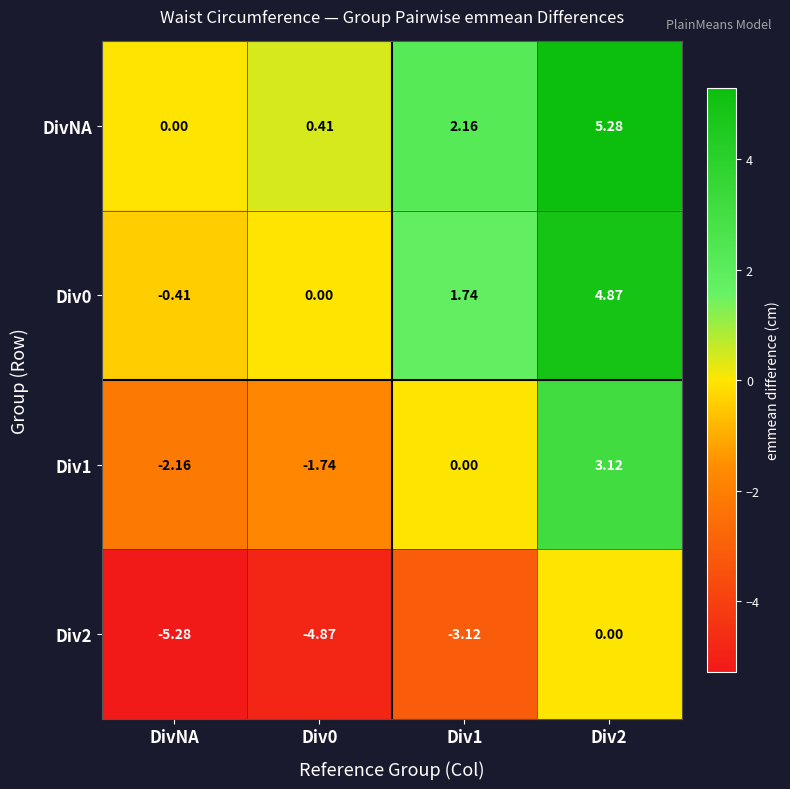

Which category has the lowest value in the Div1 series?

DivNA